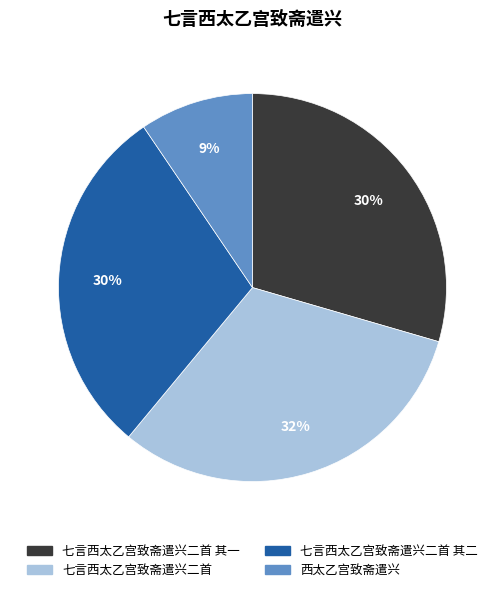

Between 西太乙宫致斋遣兴 and 七言西太乙宫致斋遣兴二首 其一, which is larger?

七言西太乙宫致斋遣兴二首 其一